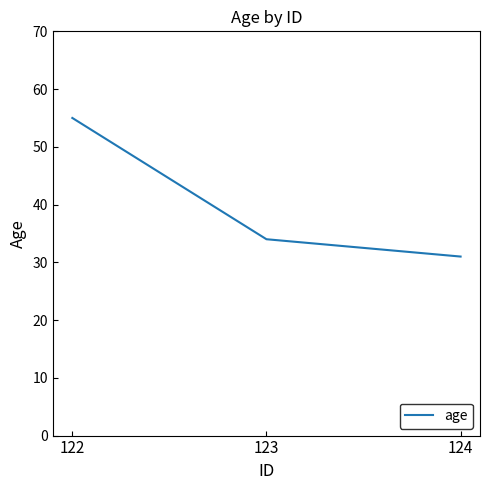

Is it true that the value at 123 is 20?

False